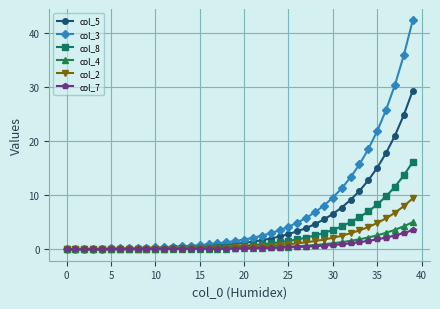

What is the value of the col_5 point at the 9th from the left?

0.1